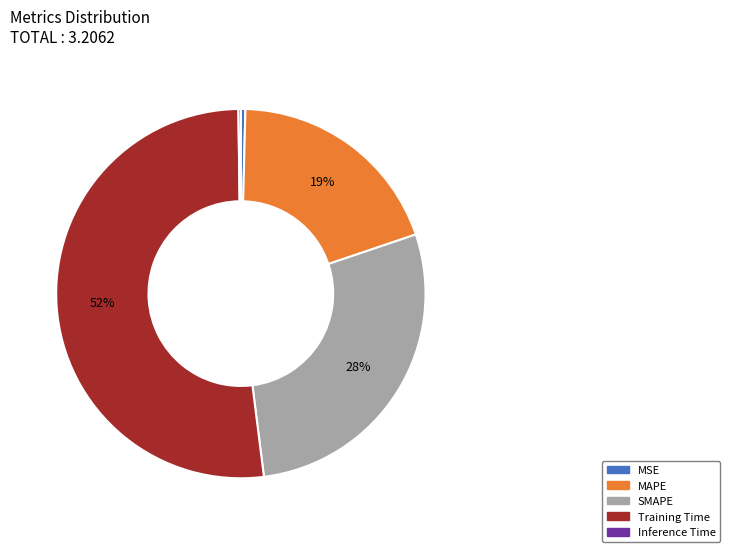

What is the majority slice?

Training Time